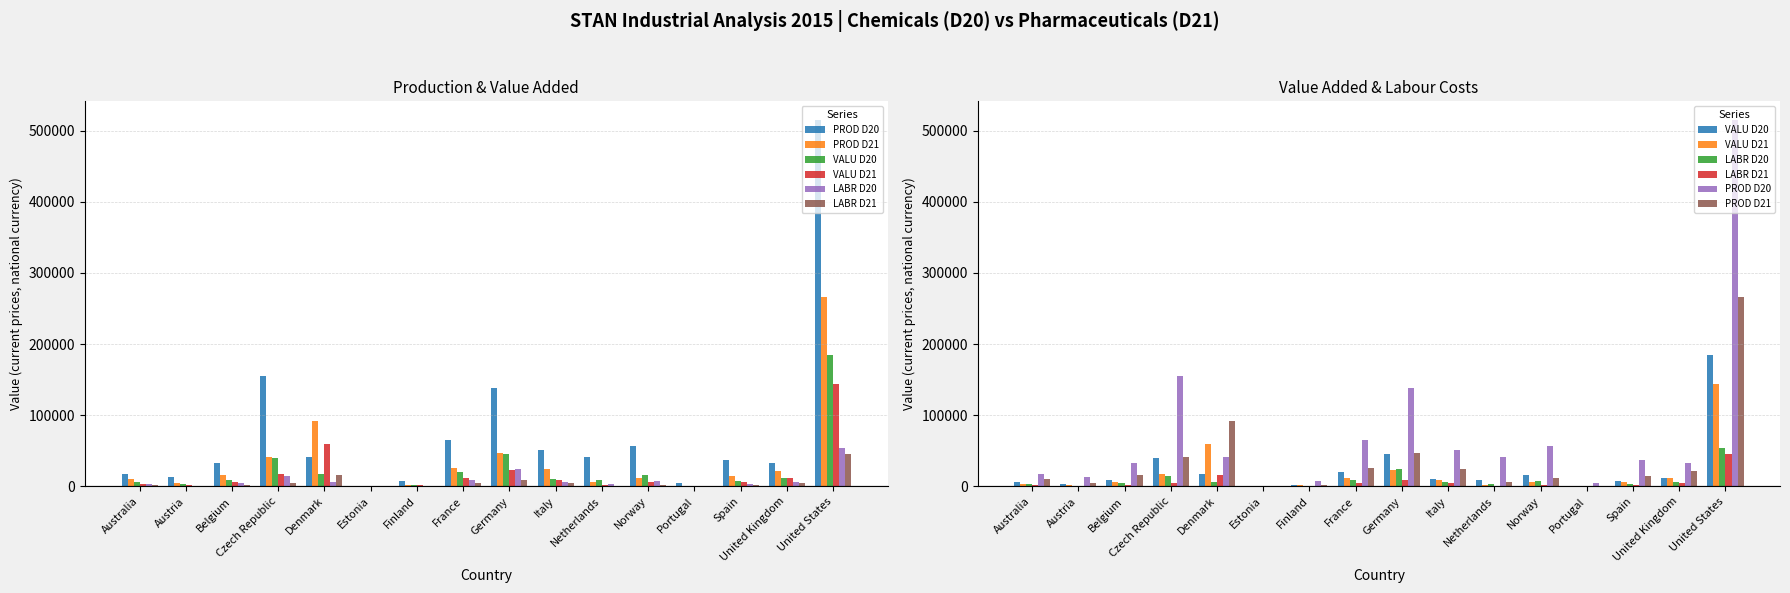

What is the label of the 9th bar from the right?

France